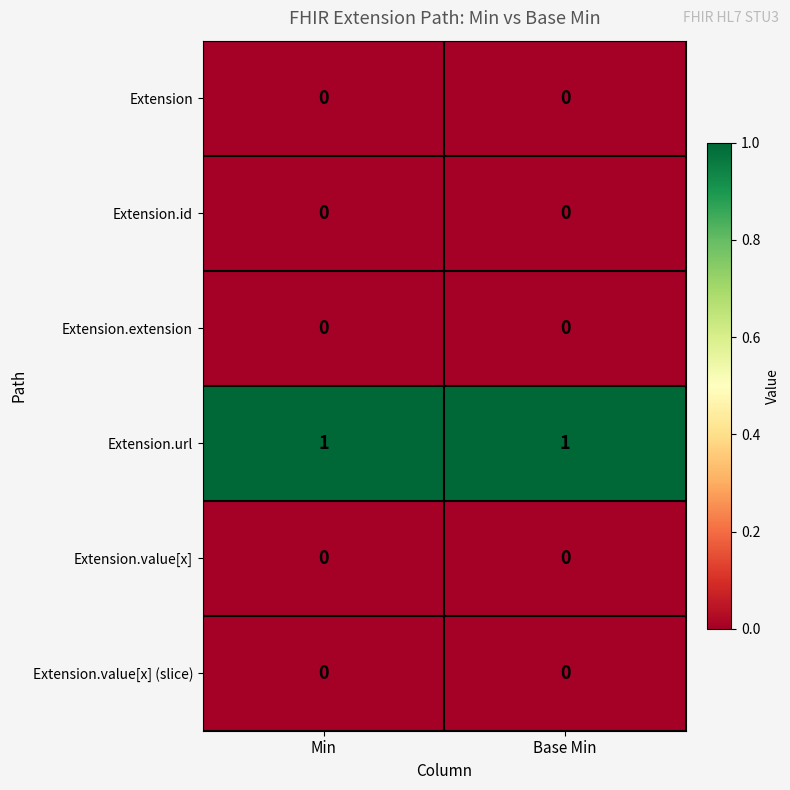

Reading left to right, what are all the values shown in this chart?

Extension: Min=0	Base Min=0
Extension.id: Min=0	Base Min=0
Extension.extension: Min=0	Base Min=0
Extension.url: Min=1	Base Min=1
Extension.value[x]: Min=0	Base Min=0
Extension.value[x] (slice): Min=0	Base Min=0